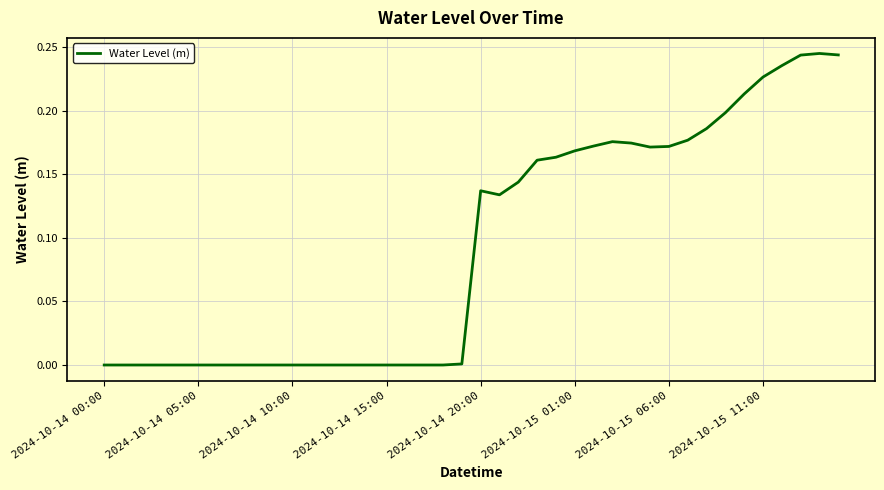

What is the difference between the second highest and minimum values?

0.2